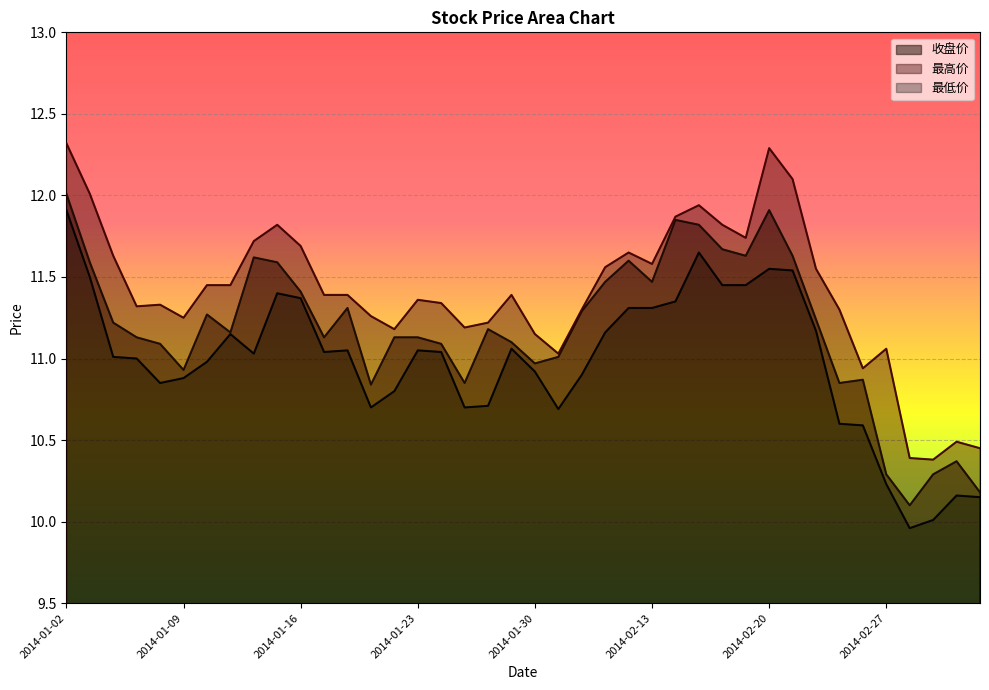

Reading left to right, list all the values displayed in this chart.

收盘价: 12.0	11.6	11.2	11.1	11.1	10.9	11.3	11.2	11.6	11.6	11.4	11.1	11.3	10.8	11.1	11.1	11.1	10.8	11.2	11.1	11.0	11.0	11.3	11.5	11.6	11.5	11.8	11.8	11.7	11.6	11.9	11.6	11.2	10.8	10.9	10.3	10.1	10.3	10.4	10.2
最高价: 12.3	12.0	11.6	11.3	11.3	11.2	11.4	11.4	11.7	11.8	11.7	11.4	11.4	11.3	11.2	11.4	11.3	11.2	11.2	11.4	11.2	11.0	11.3	11.6	11.7	11.6	11.9	11.9	11.8	11.7	12.3	12.1	11.6	11.3	10.9	11.1	10.4	10.4	10.5	10.4
最低价: 11.9	11.5	11.0	11.0	10.8	10.9	11.0	11.2	11.0	11.4	11.4	11.0	11.1	10.7	10.8	11.1	11.0	10.7	10.7	11.1	10.9	10.7	10.9	11.2	11.3	11.3	11.3	11.7	11.4	11.4	11.6	11.5	11.2	10.6	10.6	10.2	10.0	10.0	10.2	10.2